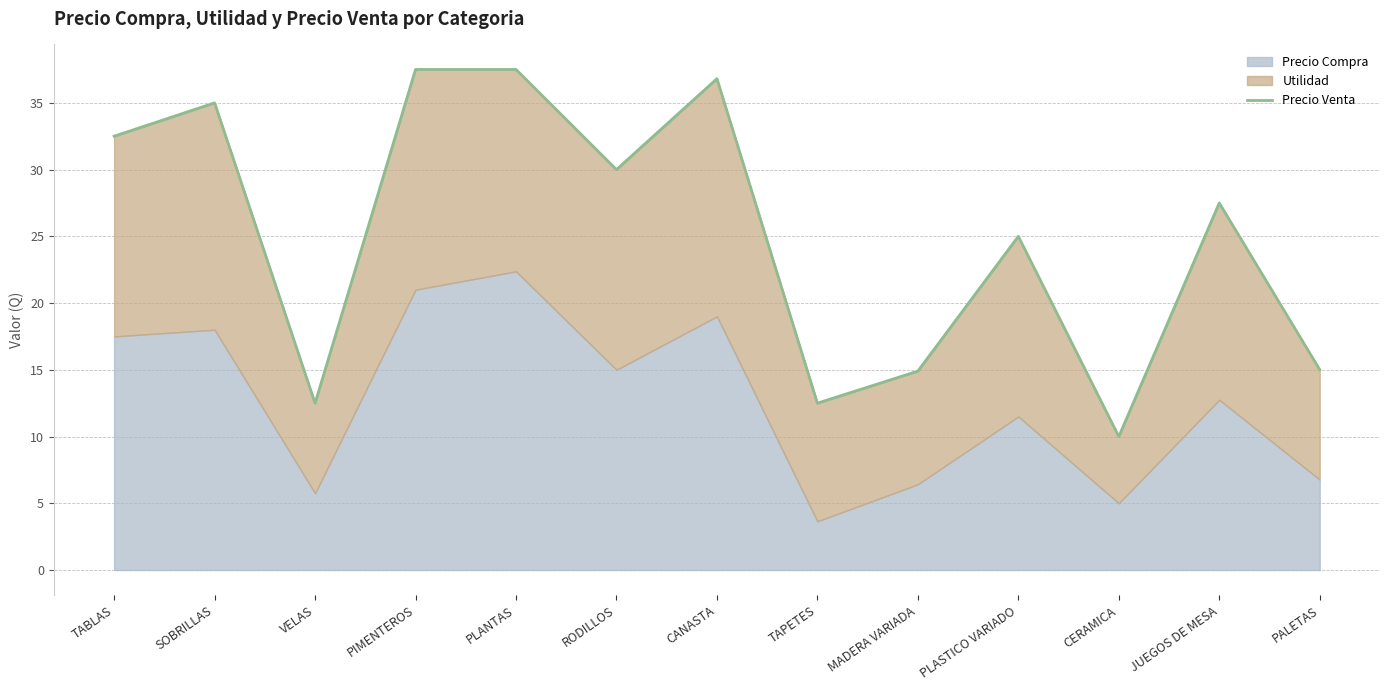

True or false: the data shows 7.1 at MADERA VARIADA.

False